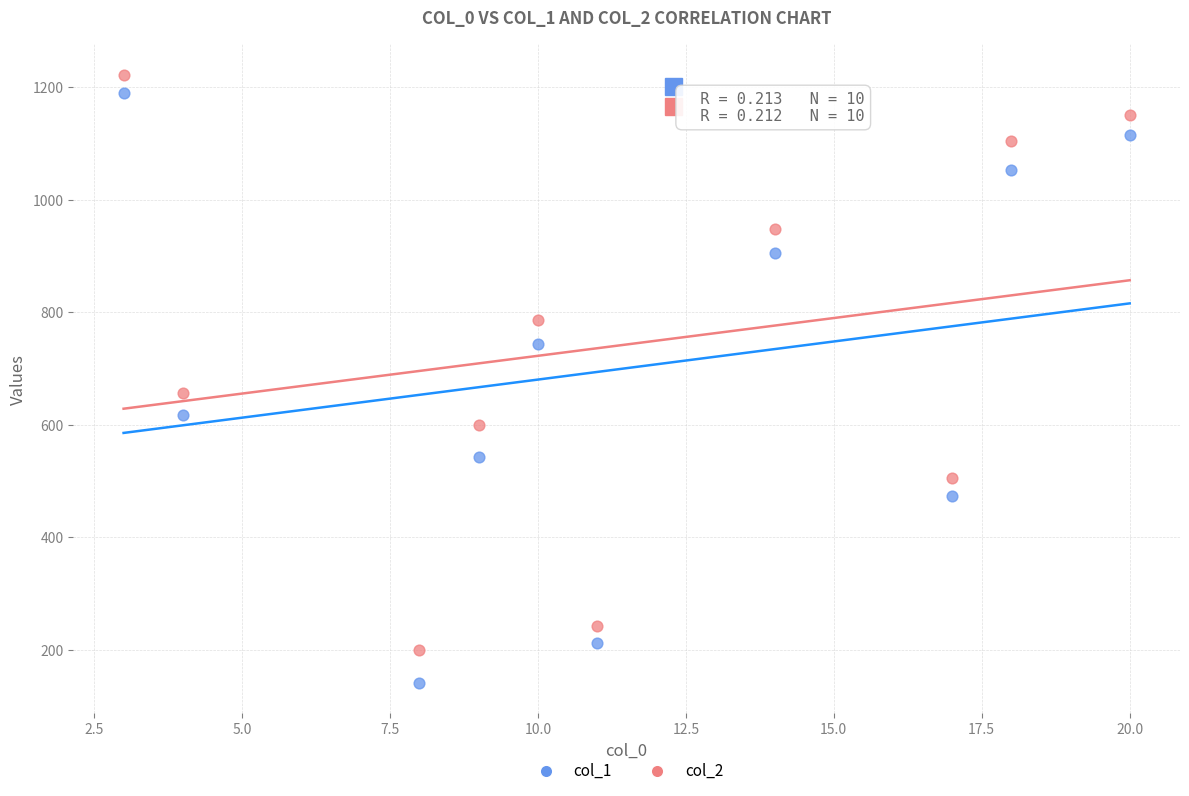

Which series contains the lowest Y value?

col_1